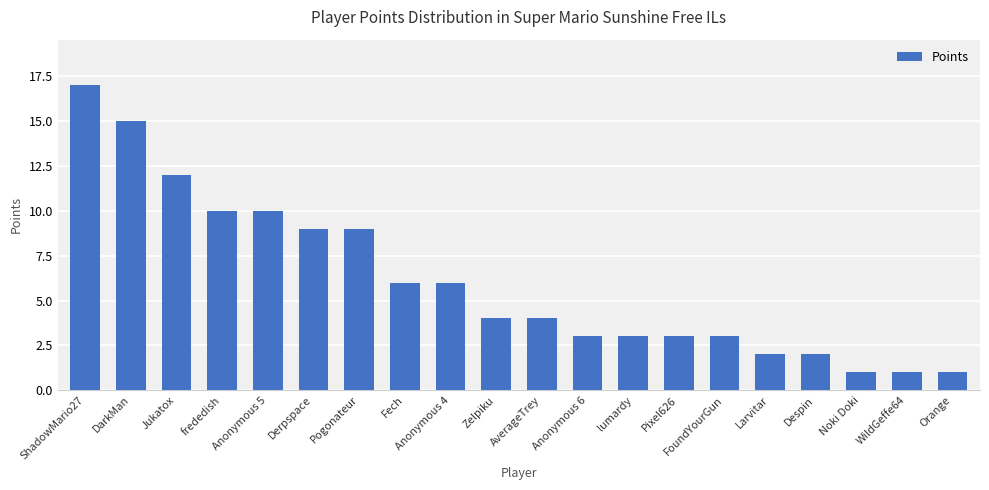

The chart shows a value of 0 at Orange. True or false?

False